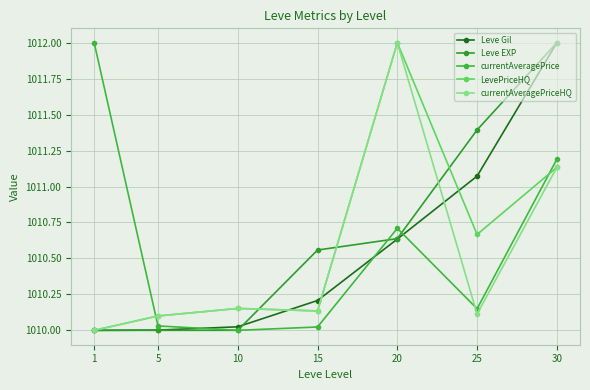

What is the difference between the second highest and second lowest values in the LevePriceHQ series?

1.0